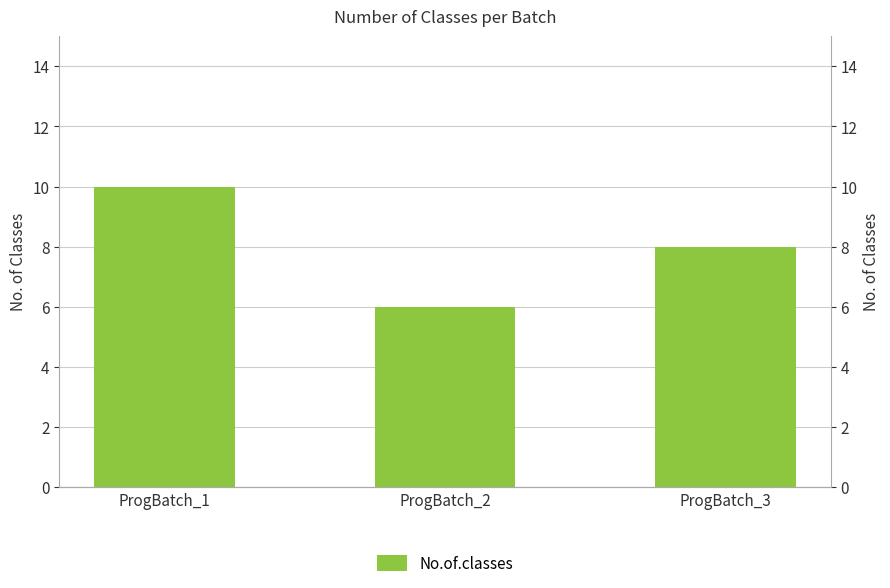

Reading left to right, extract all data points from this chart.

10	6	8